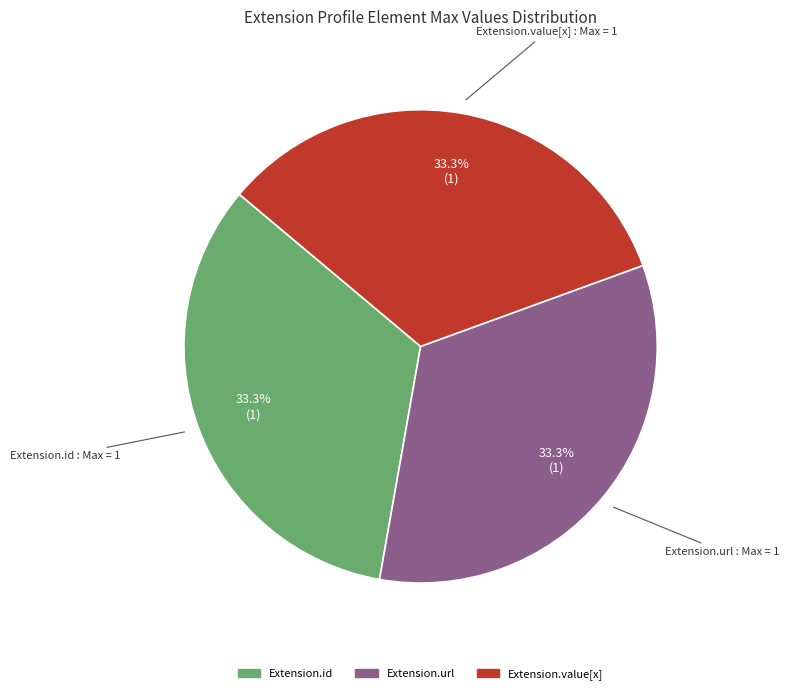

Is there any slice that represents more than half of the pie?

No